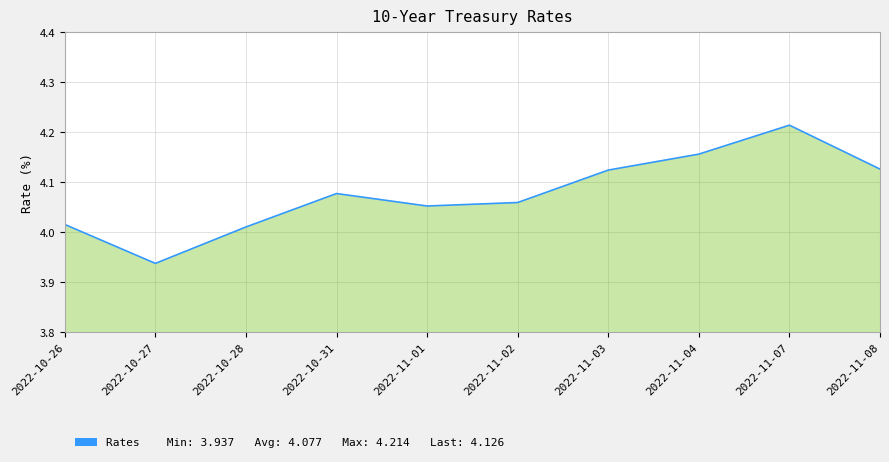

At which category does the chart reach its minimum across all series?

2022-10-27